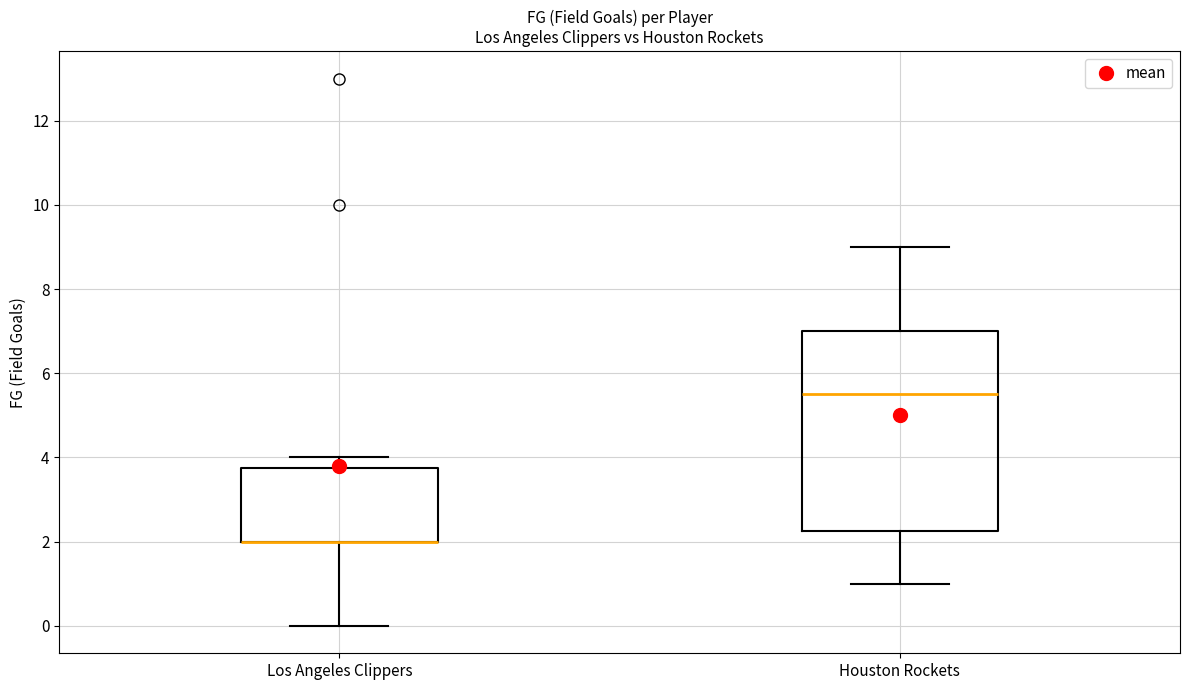

Comparing the boxes themselves (not the whiskers), which one is the tallest?

Houston Rockets